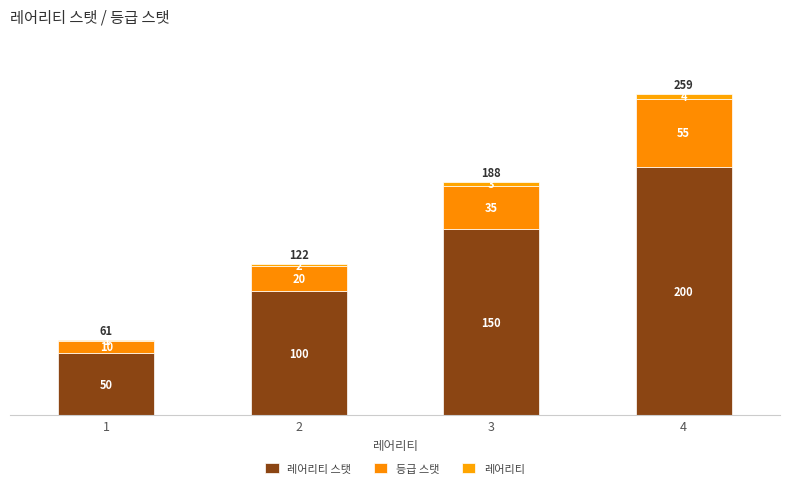

Rank the series by their average value, from lowest to highest.

레어리티, 등급 스탯, 레어리티 스탯